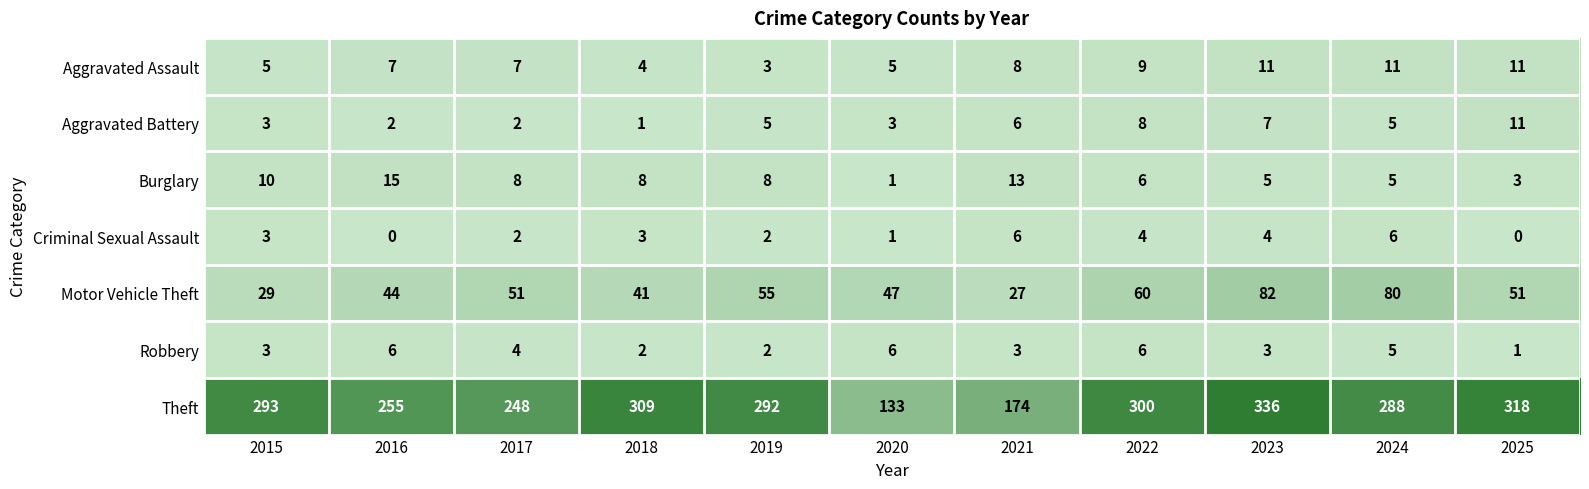

What is the difference between the maximum and minimum values in the Burglary series?

14